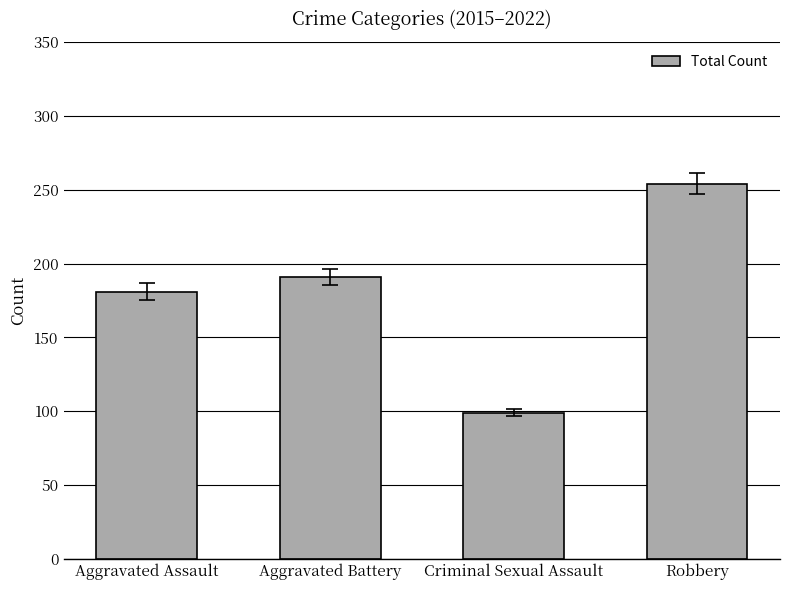

At which category does the chart reach its peak across all series?

Robbery